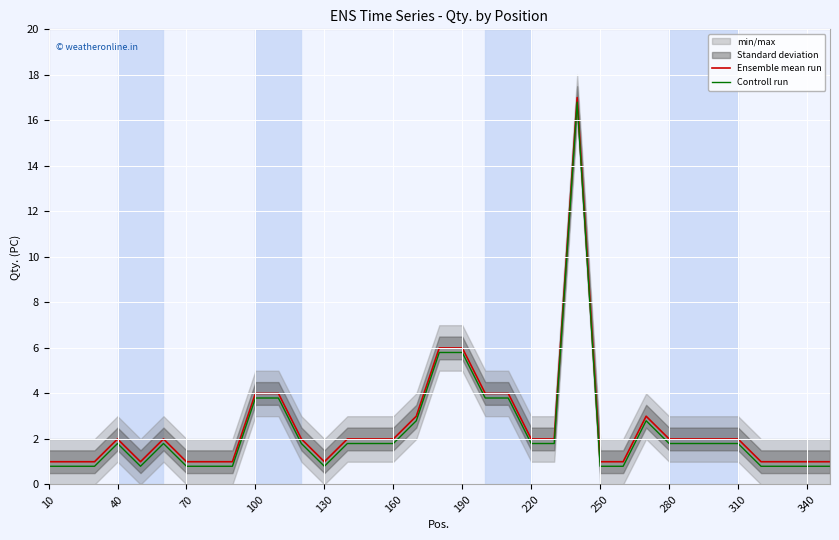

The value of Ensemble mean run at 130 is 1.6. True or false?

False